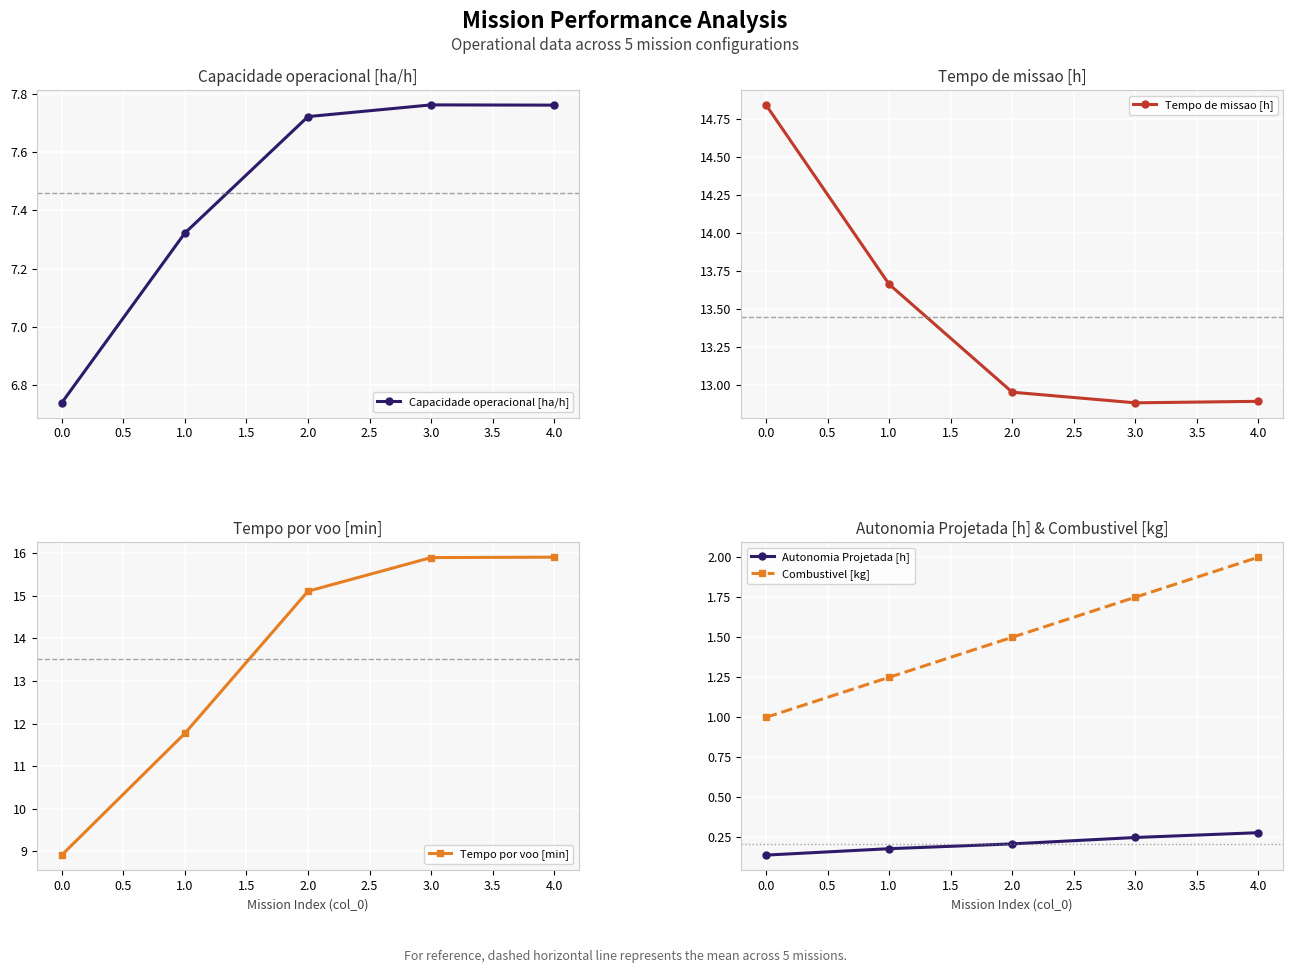

What is the highest value of the Combustivel [kg] series?

2.0